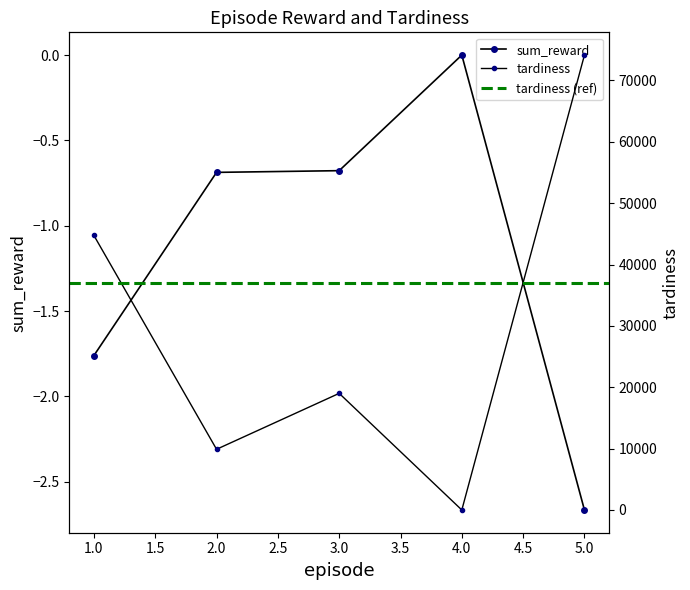

What is the sum of all tardiness values?

147748.3